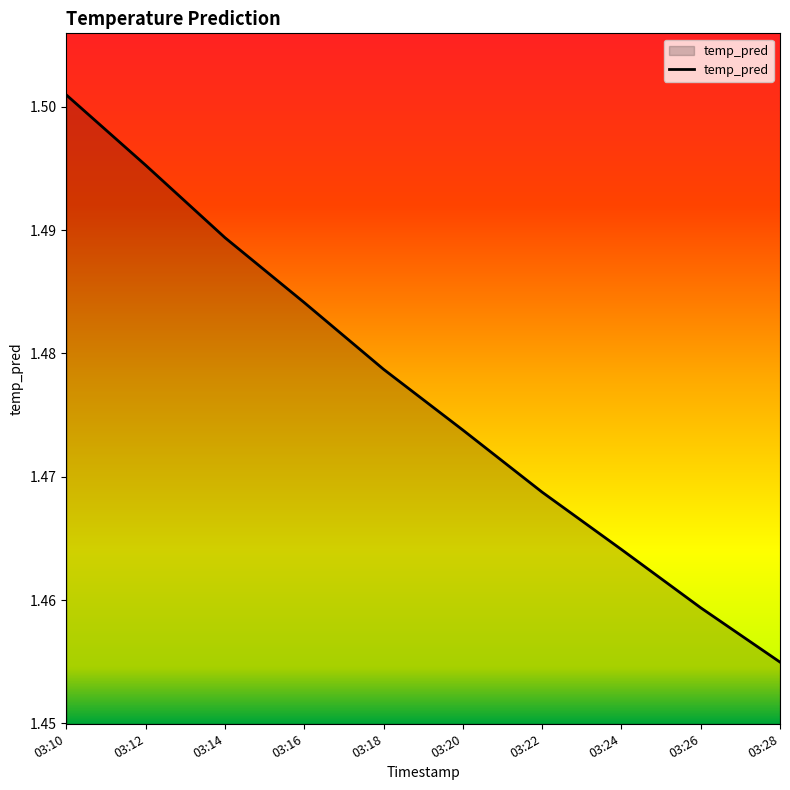

List the labels in order of value, largest first.

03:10, 03:12, 03:14, 03:16, 03:18, 03:20, 03:22, 03:24, 03:26, 03:28